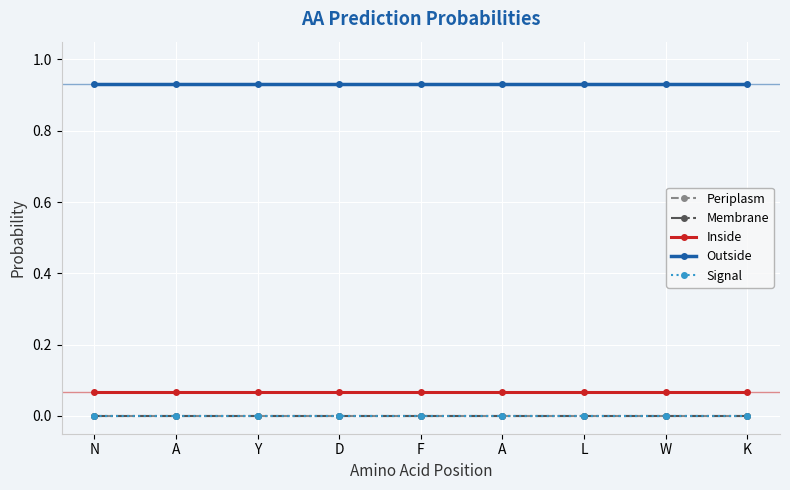

Is this an area chart (filled region under the line)?

No